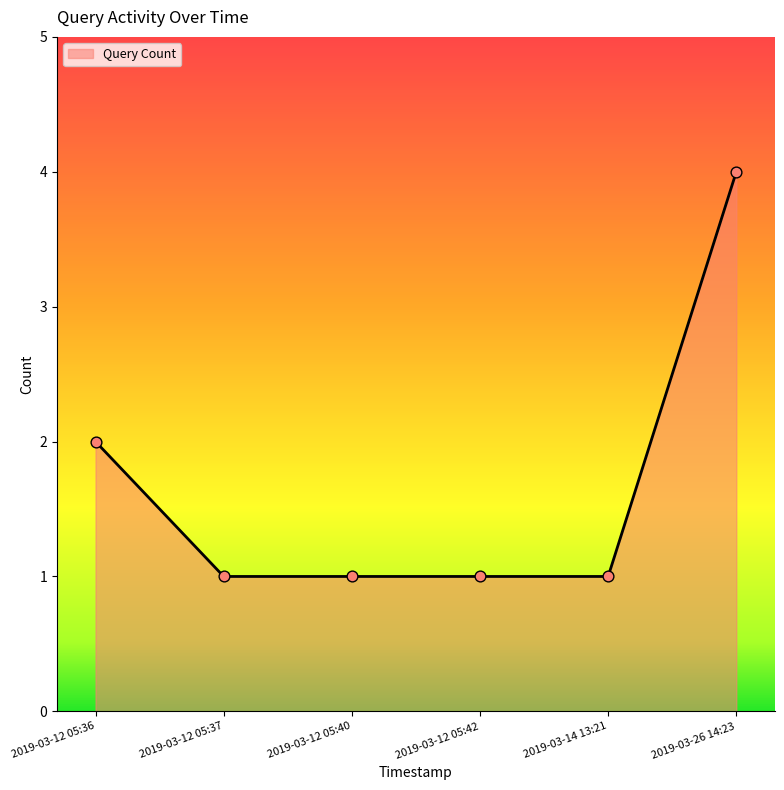

What is the ratio of the value at 2019-03-26 14:23 to the value at 2019-03-12 05:37?

4.0